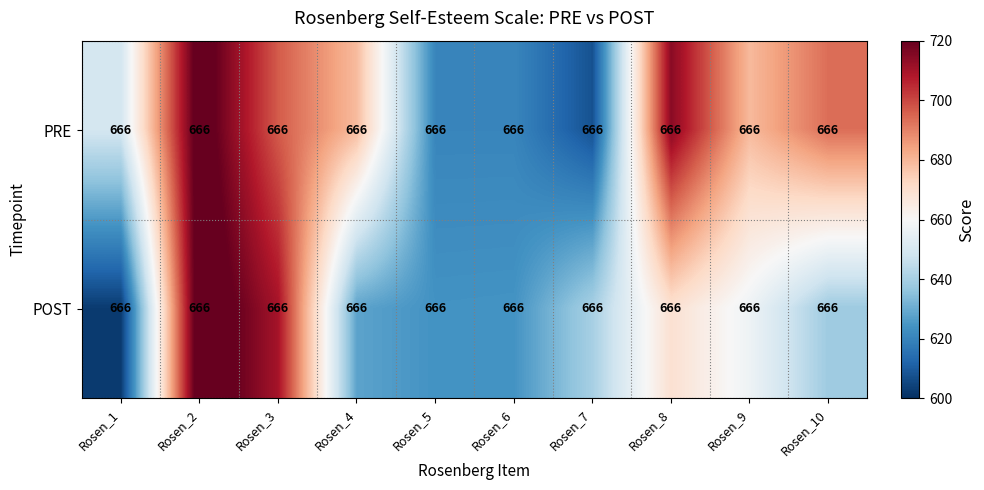

Rank the categories by POST value from highest to lowest.

Rosen_2, Rosen_3, Rosen_8, Rosen_9, Rosen_7, Rosen_10, Rosen_4, Rosen_6, Rosen_5, Rosen_1